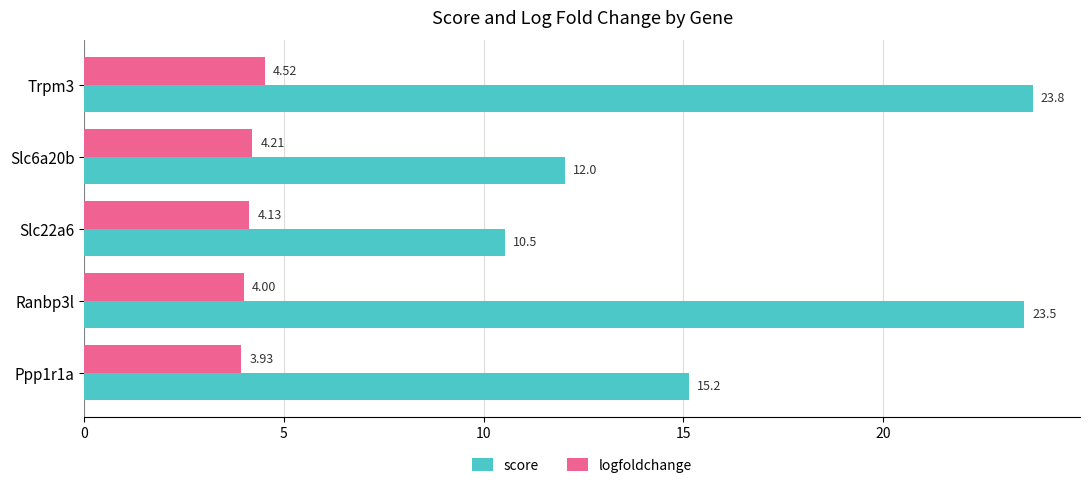

Which series has the largest range (max minus min)?

score